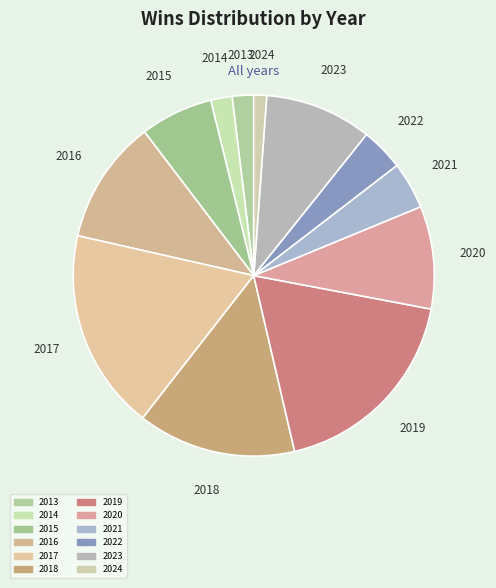

To the nearest percent, what is the difference between the largest and smallest slice percentages?

17%